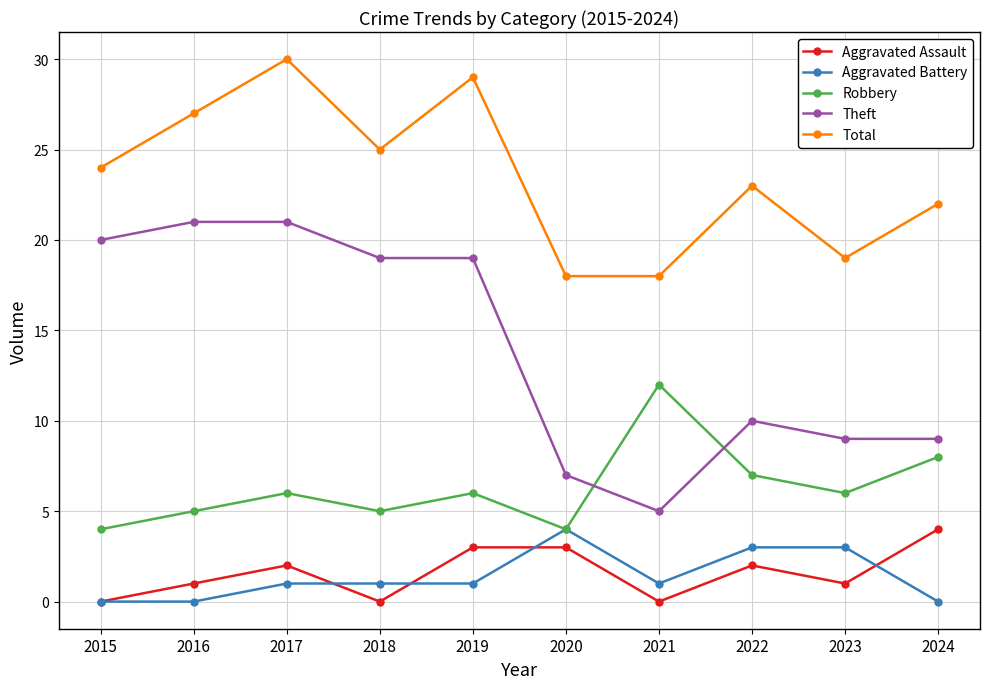

What is the value of the Theft point at the 6th from the left?

7